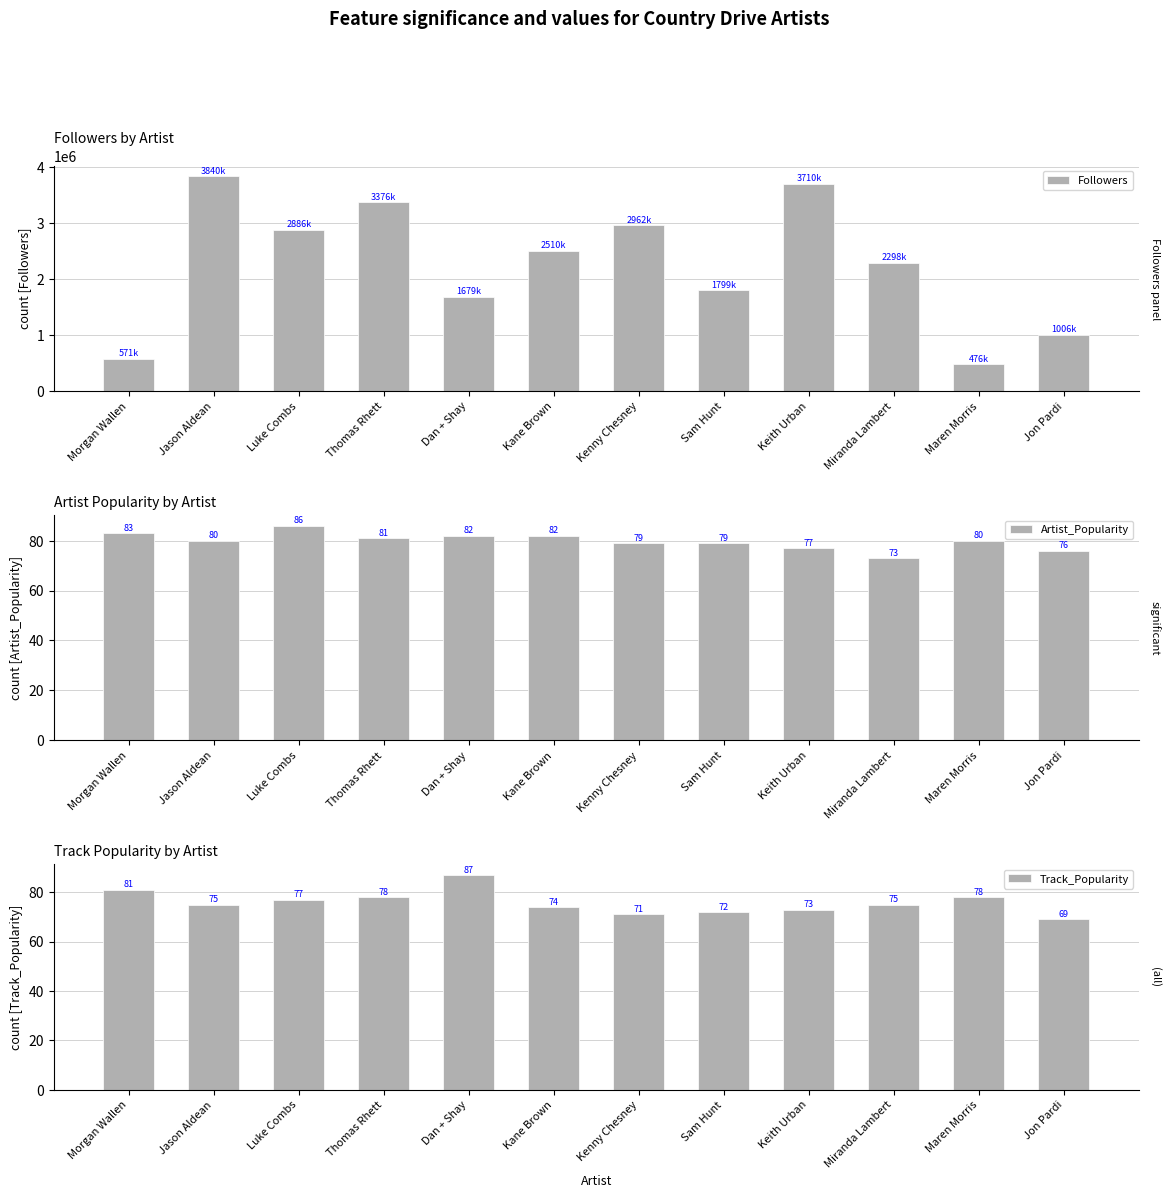

Reading right to left, transcribe all the data shown in this chart.

Followers: Jon Pardi=1006960	Maren Morris=476815	Miranda Lambert=2298759	Keith Urban=3710056	Sam Hunt=1799660	Kenny Chesney=2962972	Kane Brown=2510320	Dan + Shay=1679605	Thomas Rhett=3376833	Luke Combs=2886565	Jason Aldean=3840534	Morgan Wallen=571880
Artist_Popularity: Jon Pardi=76	Maren Morris=80	Miranda Lambert=73	Keith Urban=77	Sam Hunt=79	Kenny Chesney=79	Kane Brown=82	Dan + Shay=82	Thomas Rhett=81	Luke Combs=86	Jason Aldean=80	Morgan Wallen=83
Track_Popularity: Jon Pardi=69	Maren Morris=78	Miranda Lambert=75	Keith Urban=73	Sam Hunt=72	Kenny Chesney=71	Kane Brown=74	Dan + Shay=87	Thomas Rhett=78	Luke Combs=77	Jason Aldean=75	Morgan Wallen=81